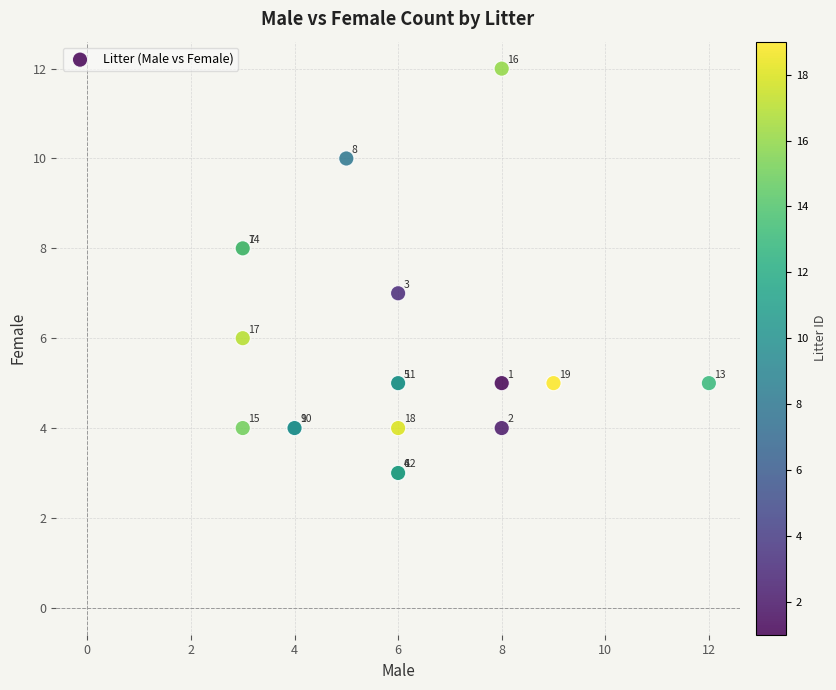

What Y value in the scatter plot is closest to 7?

7